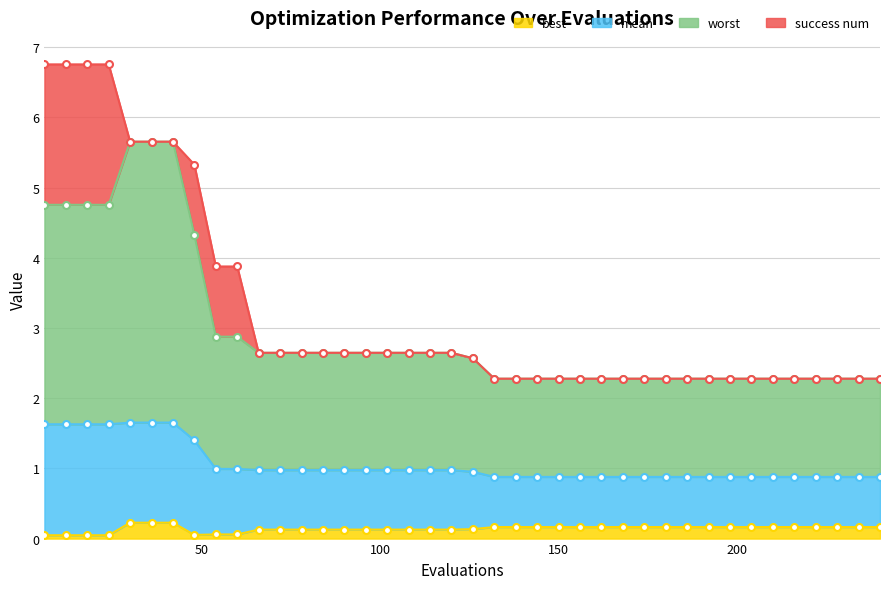

Which category has the highest value in the mean series?

6